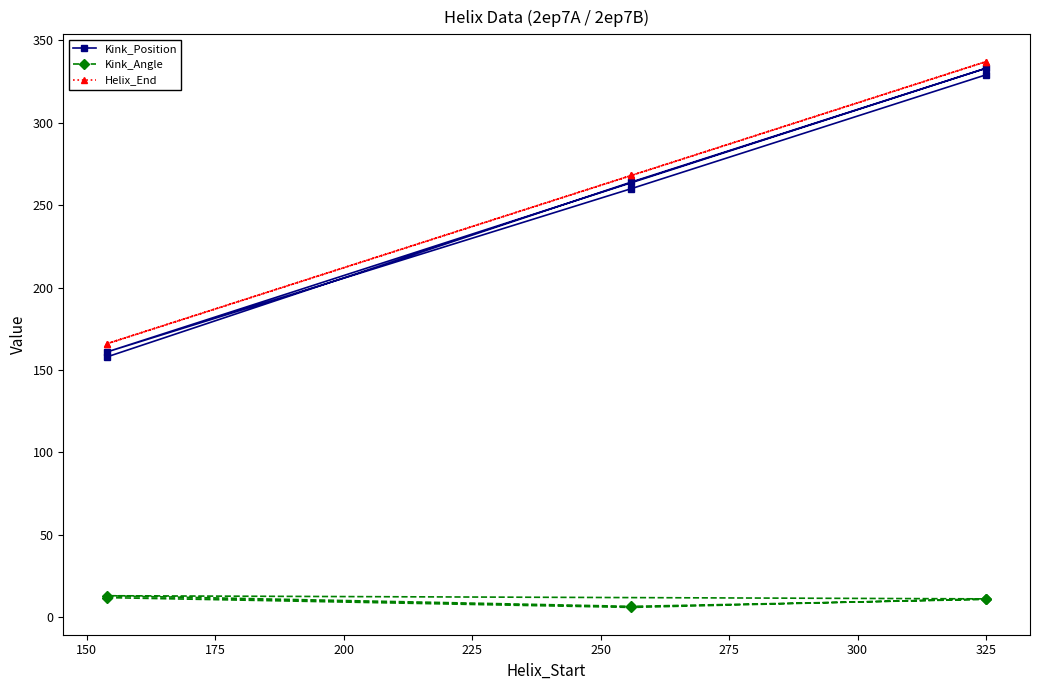

Reading left to right, extract all data points from this chart.

Kink_Position: 158.0	264.0	333.0	161.0	260.0	329.0
Kink_Angle: 12.0	6.0	11.2	13.1	6.7	10.9
Helix_End: 166.0	268.0	337.0	166.0	268.0	337.0